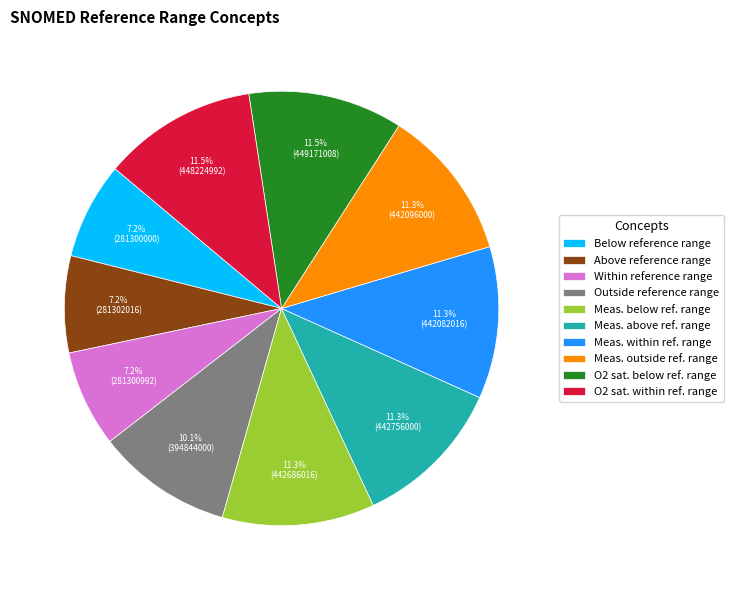

What portion of the pie excludes O2 sat. within ref. range?

88.5%